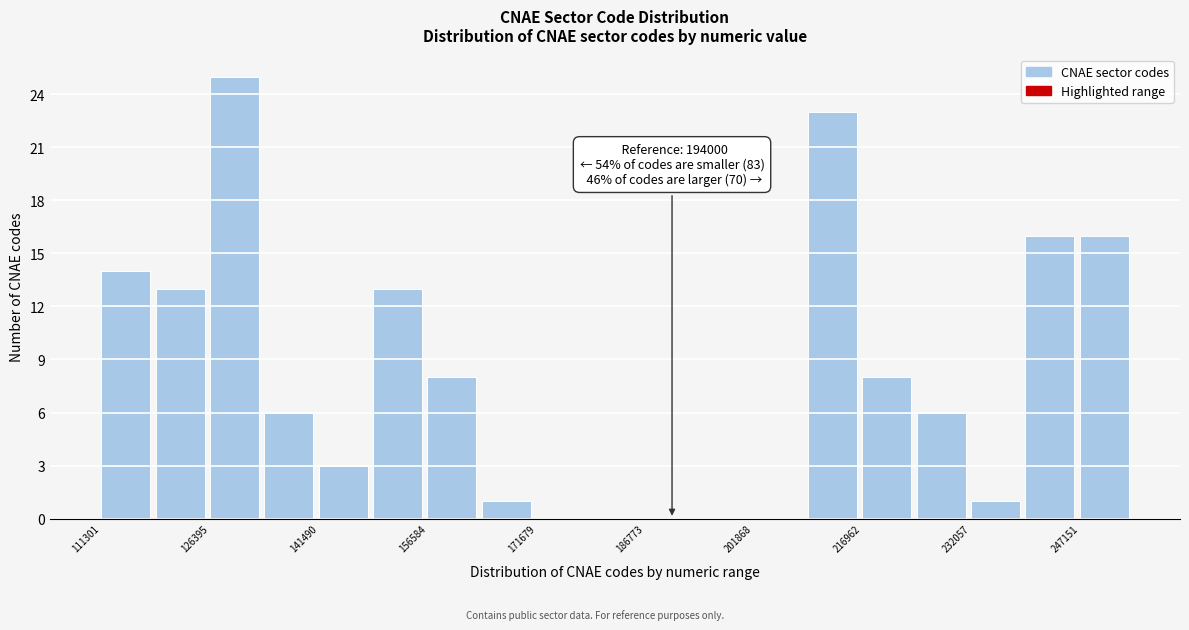

Around what value on the x-axis is the tallest bar? Give the approximate position of its centre, as read against the axis.

130000